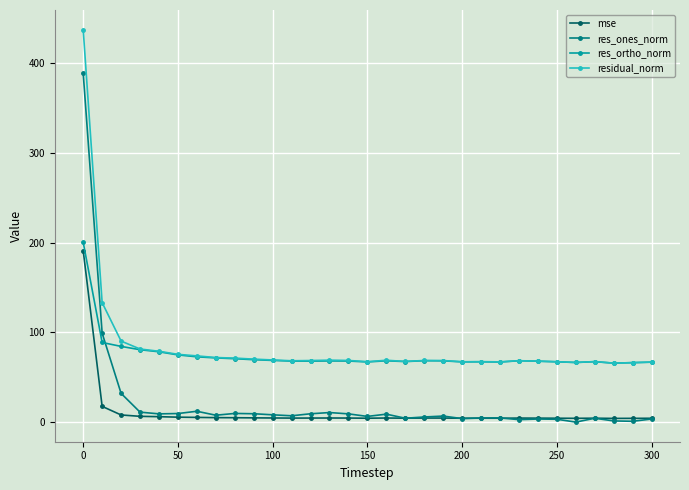

True or false: residual_norm and res_ones_norm cross at least once.

False